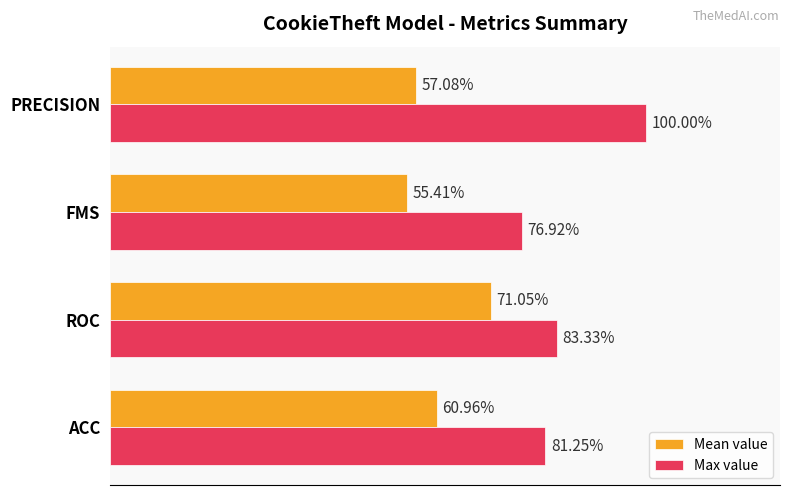

What are all the series names shown in the legend?

Mean value, Max value